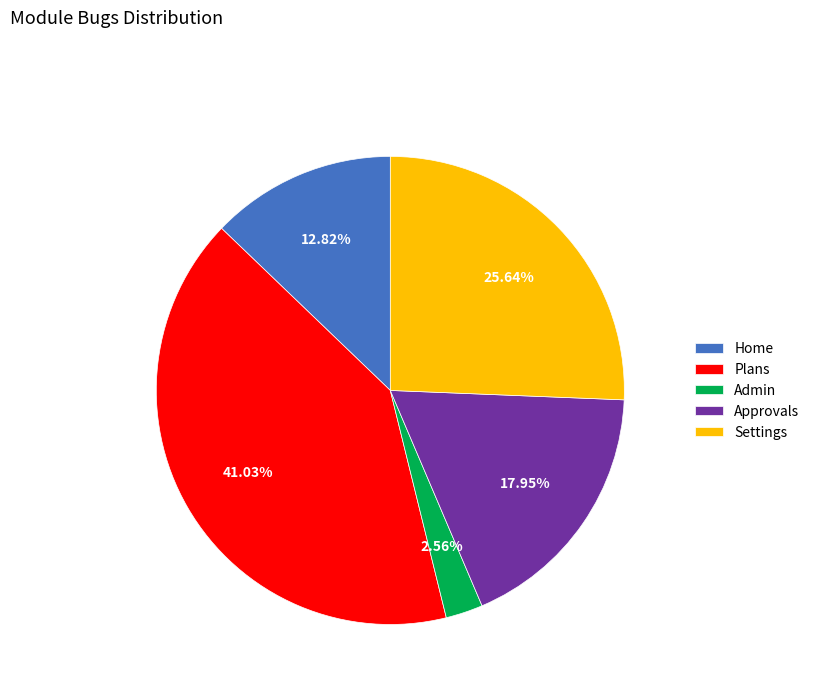

To the nearest percent, what portion does Plans represent?

41%